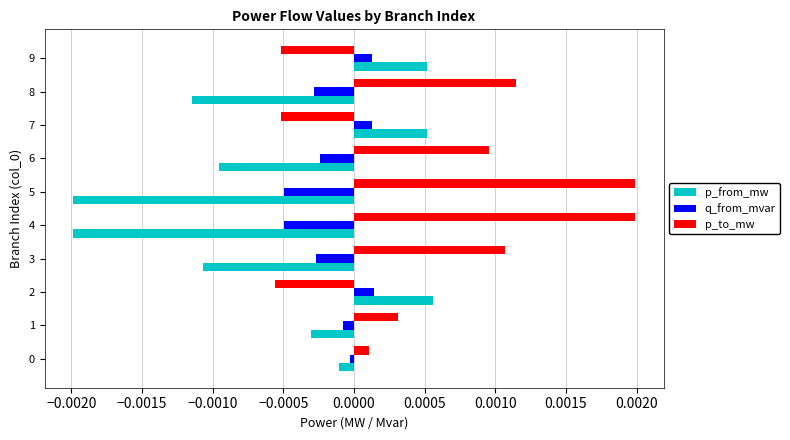

How many negative values does the q_from_mvar series have?

7